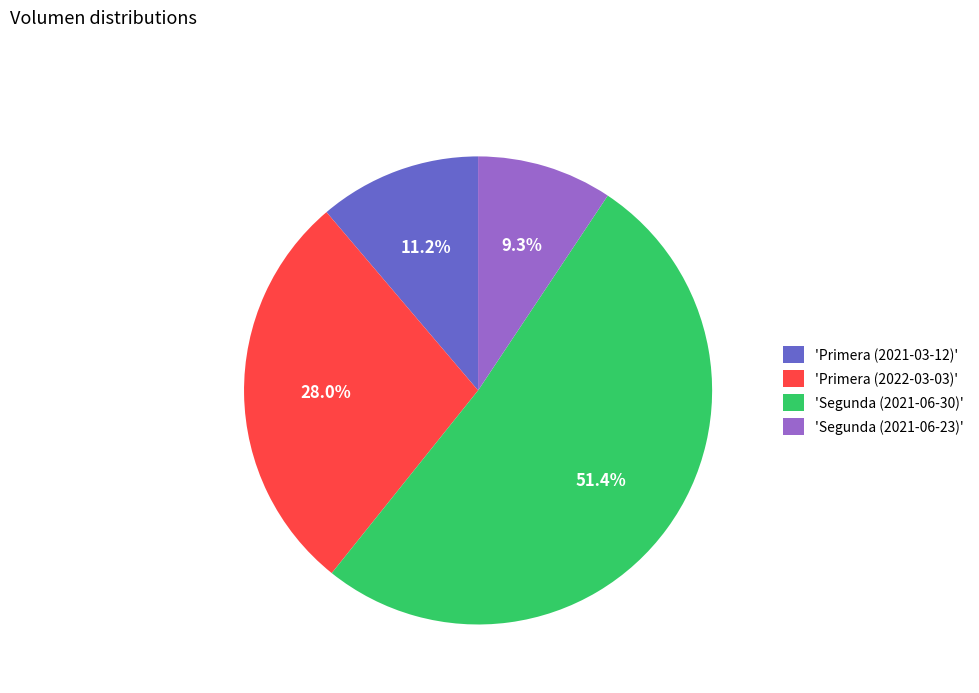

Approximately how many times larger is the value at 'Primera (2021-03-12)' compared to 'Segunda (2021-06-23)'?

1.2